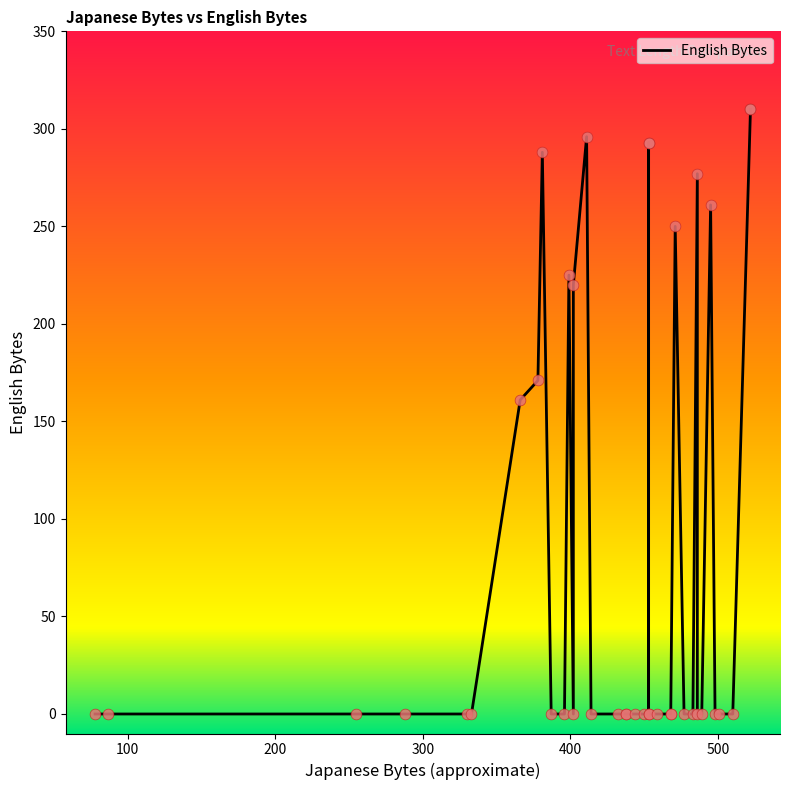

What is the change in value from 471 to 495?

+11